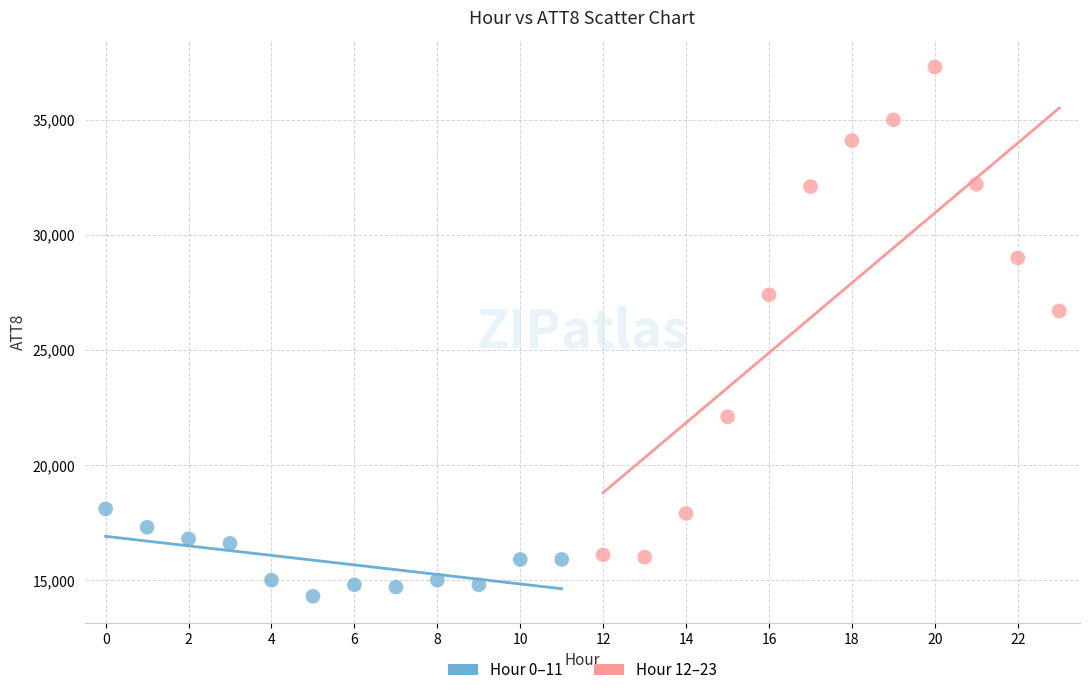

Which series contains the lowest Y value?

Hour 0–11